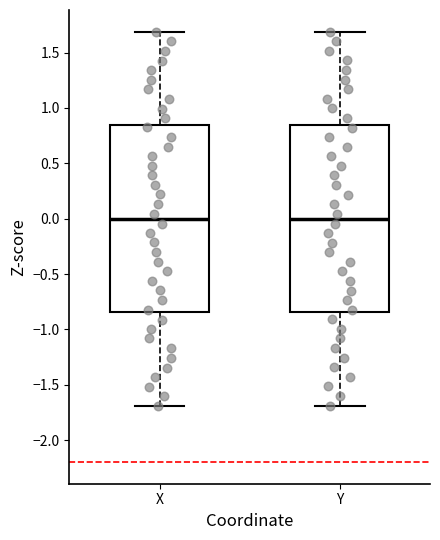

Where does the median line of the box for X sit on the y-axis? The values are not printed on the chart, so give them approximately, as read against the axis.

0.00